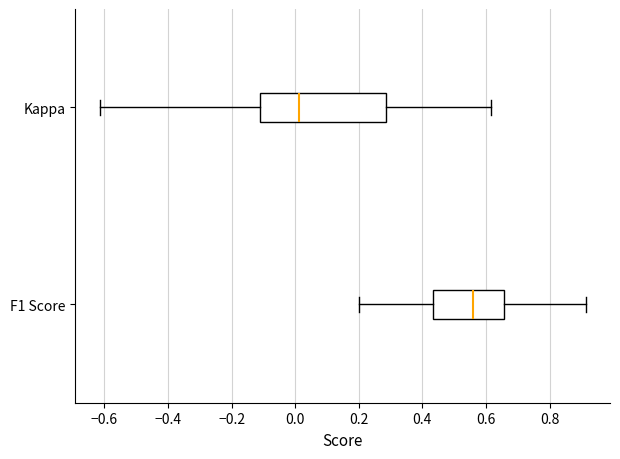

Which box has the furthest to the left median line?

Kappa